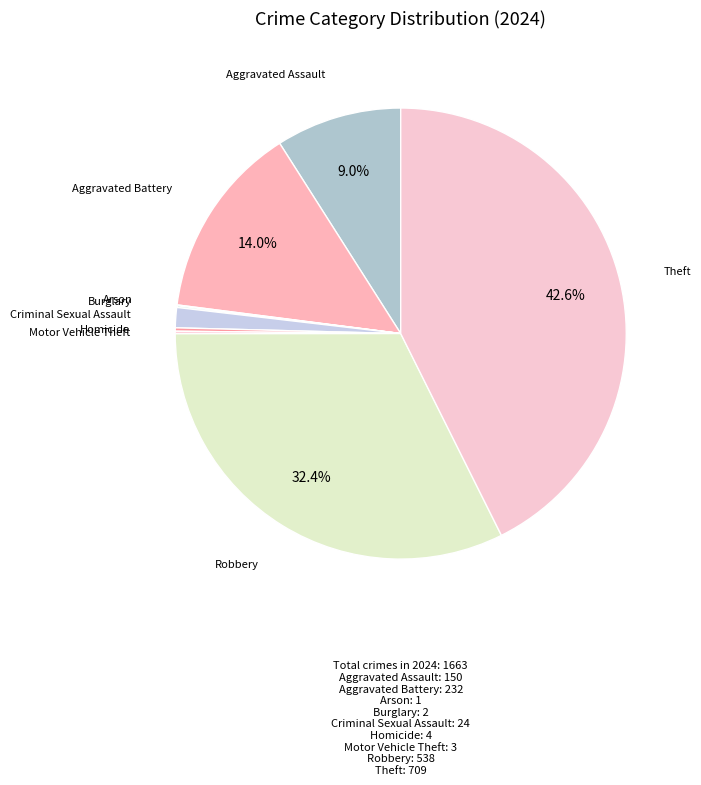

Is it true that Aggravated Assault is 21% of the pie?

False